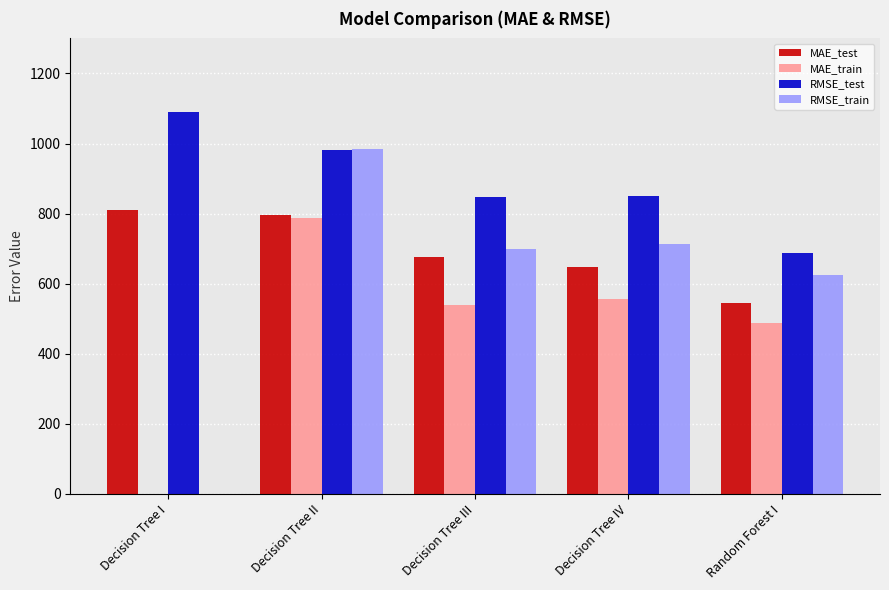

What is the highest value of the MAE_train series?

786.5